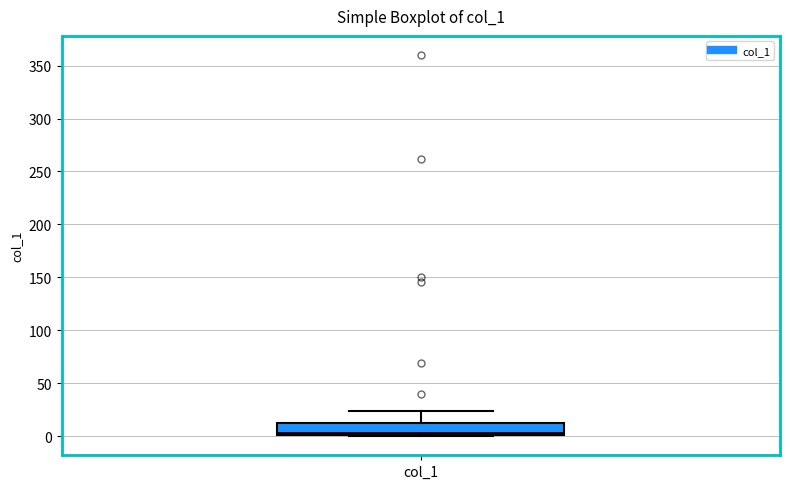

Where does the upper whisker of the box for col_1 end on the y-axis? The values are not printed on the chart, so give them approximately, as read against the axis.

25